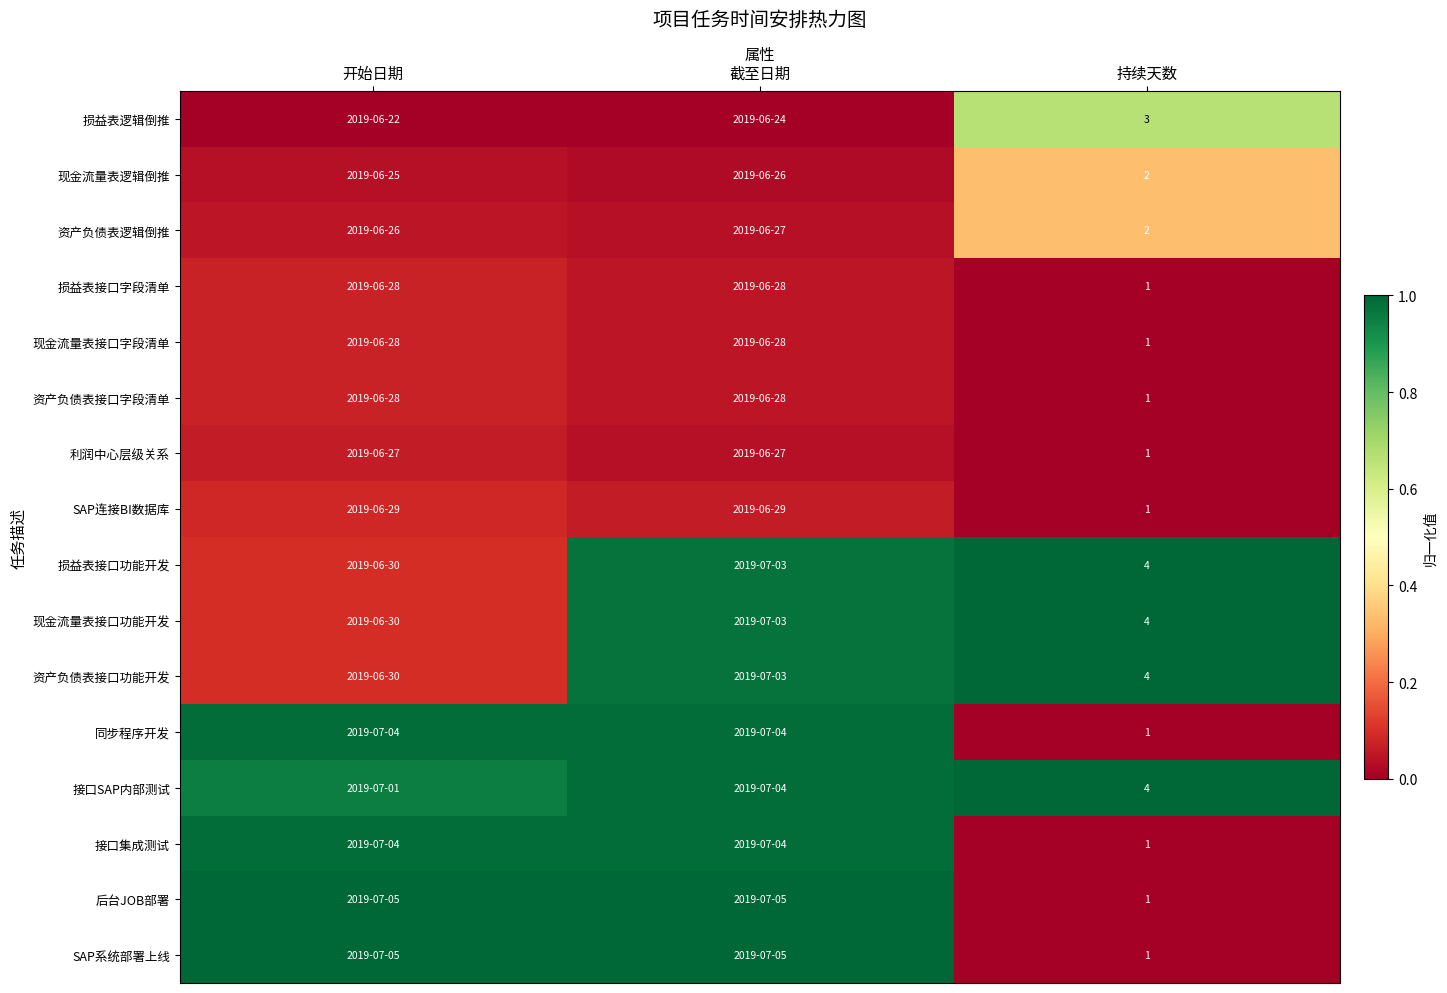

How many categories are shown in the chart?

3